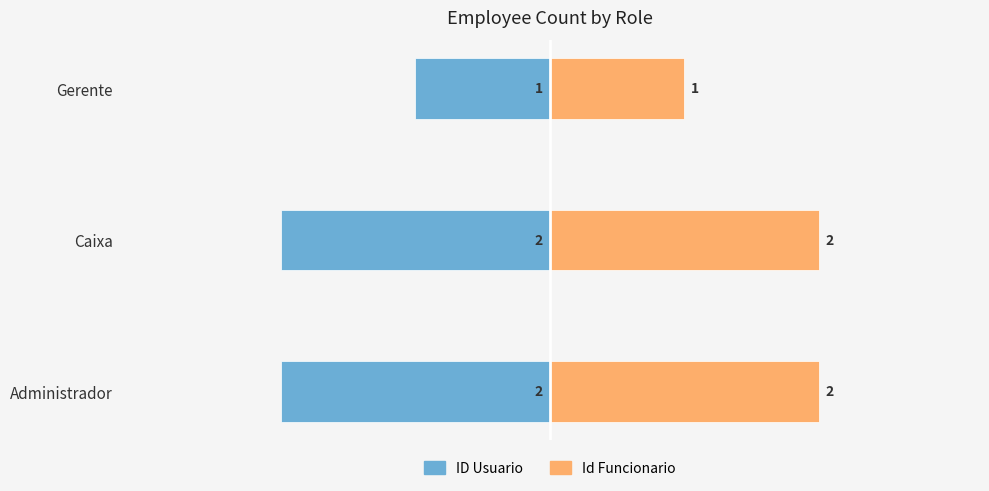

Rank the series by their maximum value, from lowest to highest.

ID Usuario, Id Funcionario